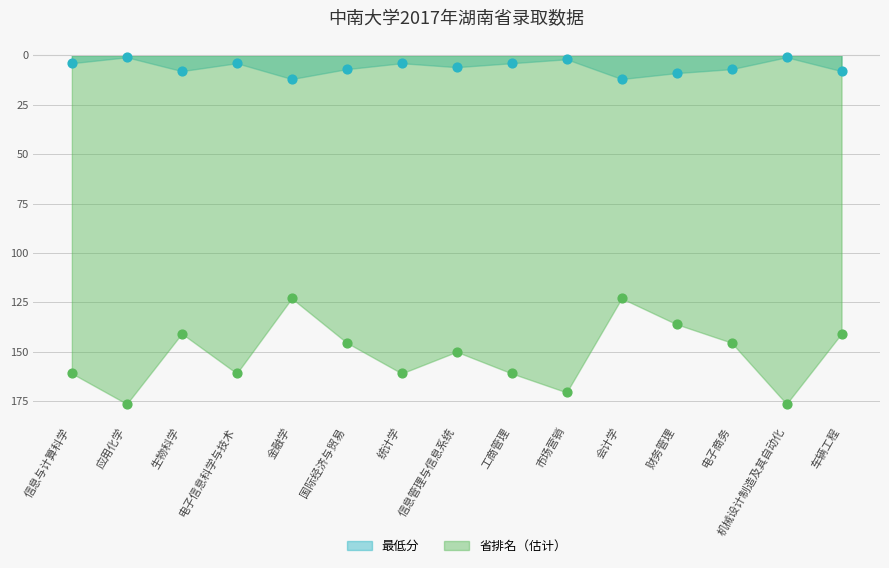

What are all the series names shown in the legend?

最低分, 省排名（估计）